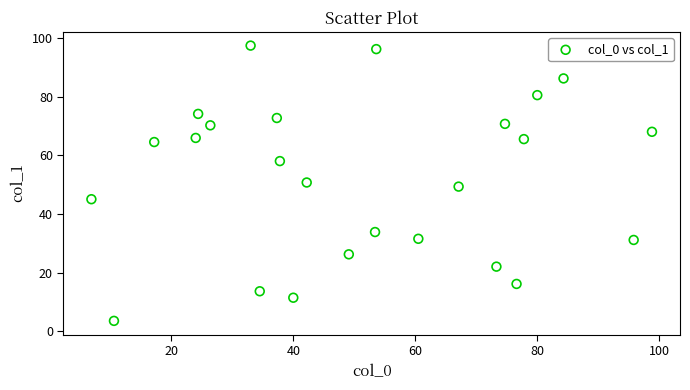

What is the range of X values (max minus min)?

91.9